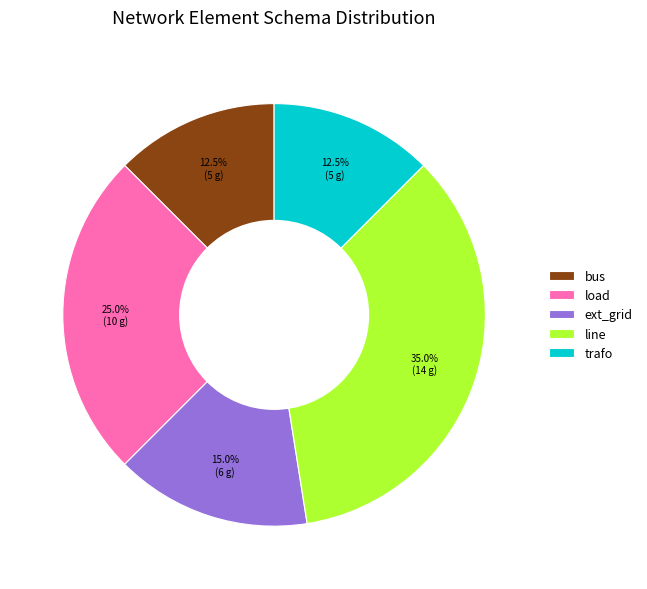

Is ext_grid the majority of the pie?

No